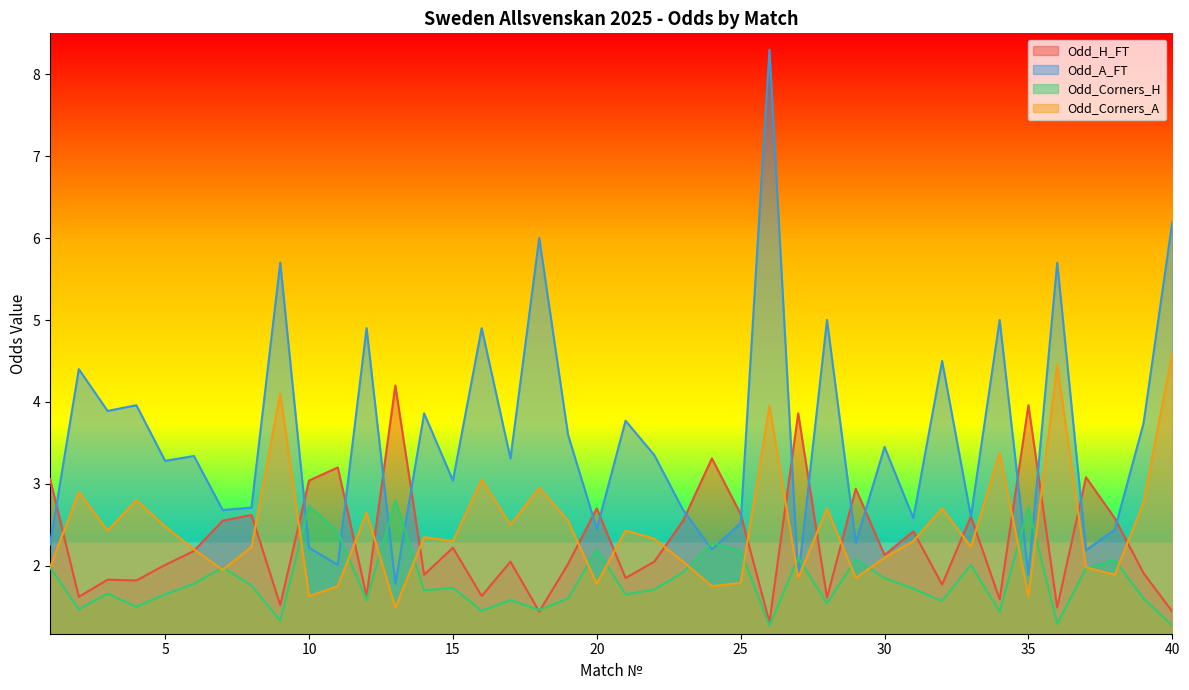

At which label is Odd_A_FT closest to 5?

28